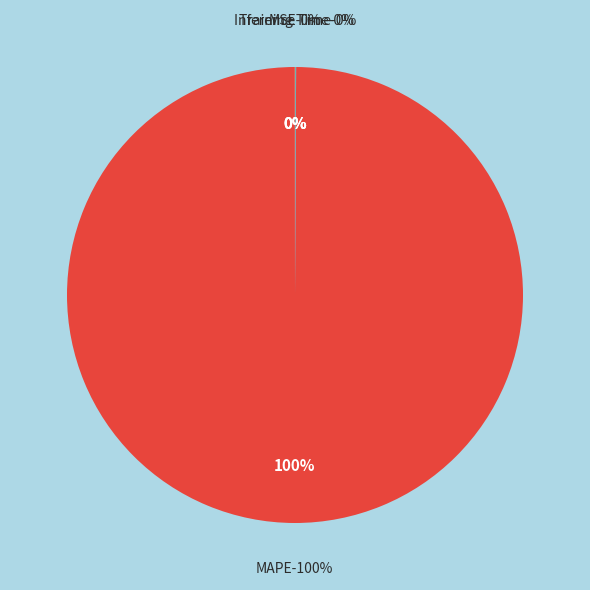

What is the majority slice?

MAPE